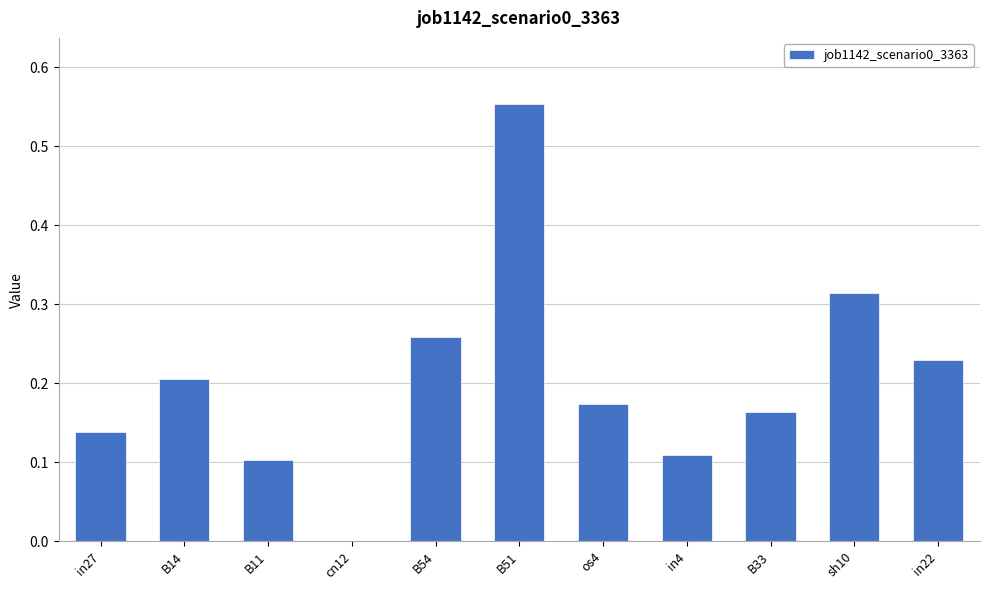

What is the sum of all values?

2.2